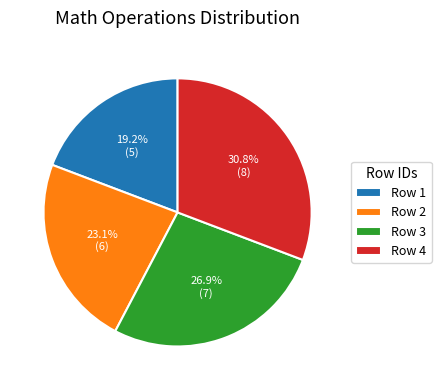

How many segments does this pie chart have?

4